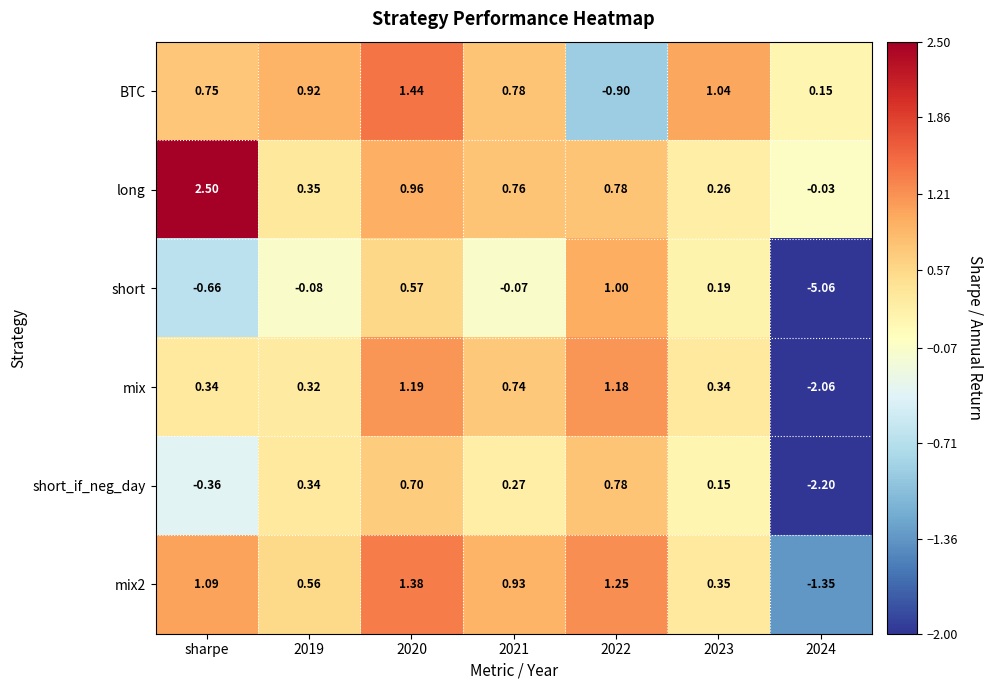

Count the number of data series in this chart.

6